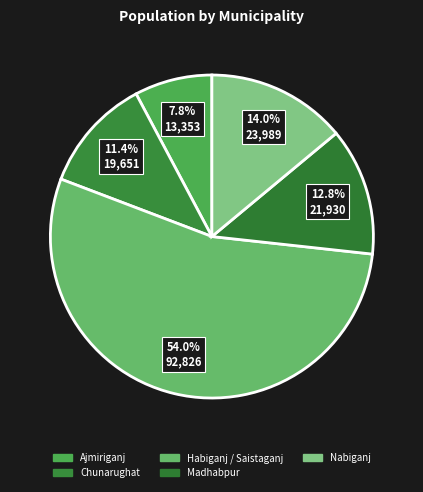

What portion of the pie excludes Chunarughat?

88.6%